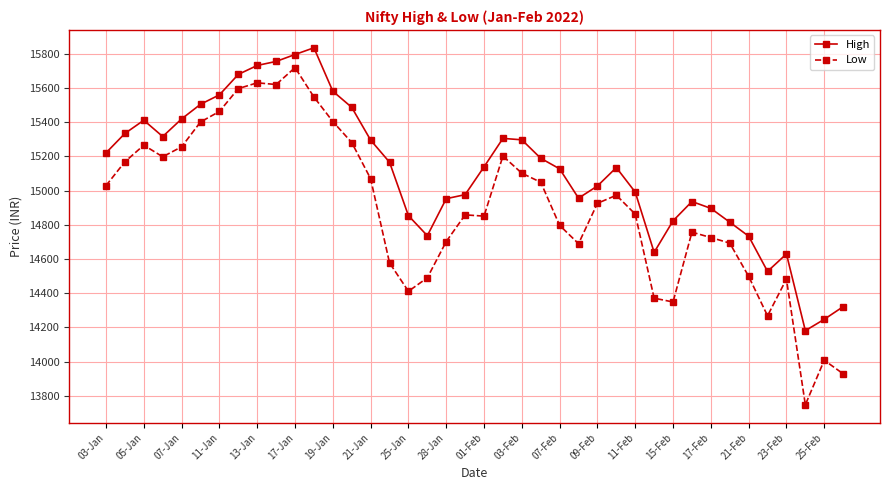

True or false: High and Low intersect in this chart.

False